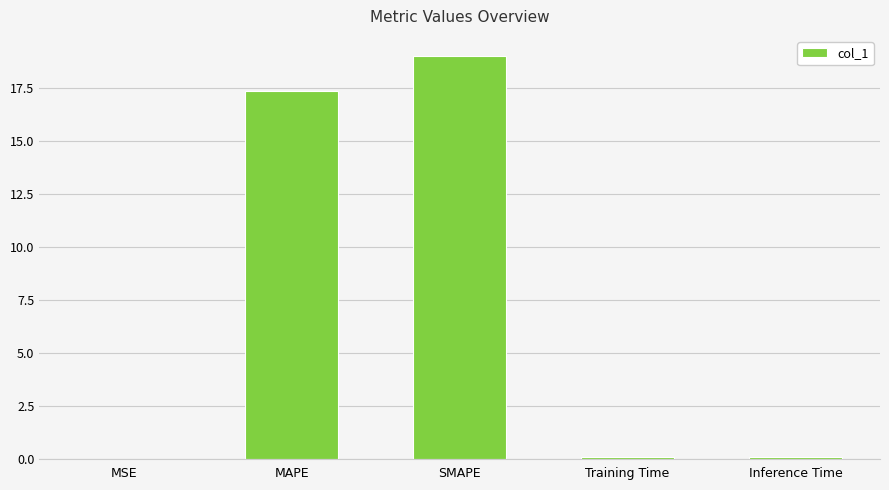

What is the sum of all values?

36.6